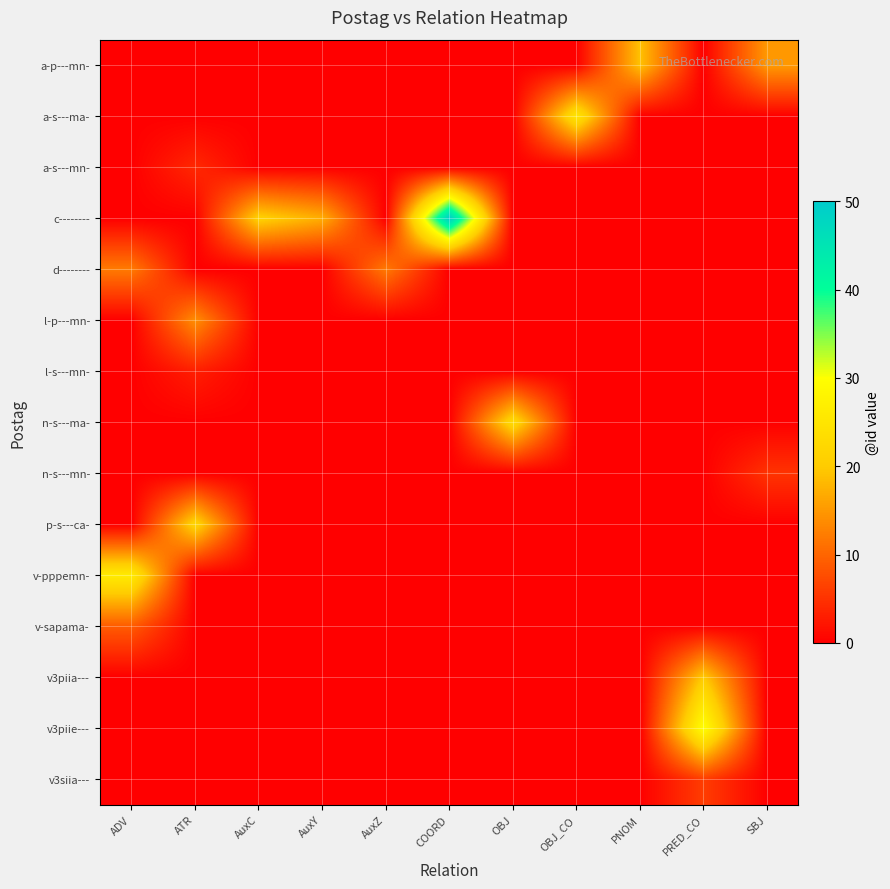

What is the total value across all series at AuxY?

17